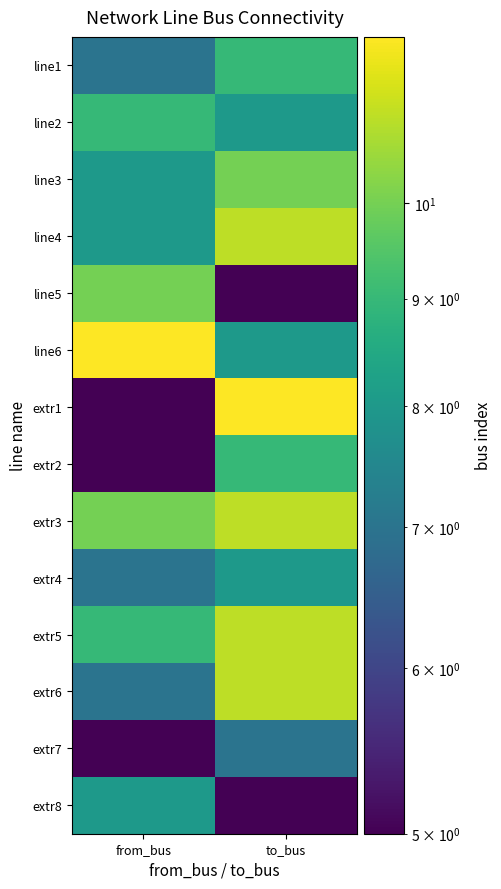

Rank the series at to_bus from highest to lowest value.

extr1, line4, extr3, extr5, extr6, line3, line1, extr2, line2, line6, extr4, extr7, line5, extr8